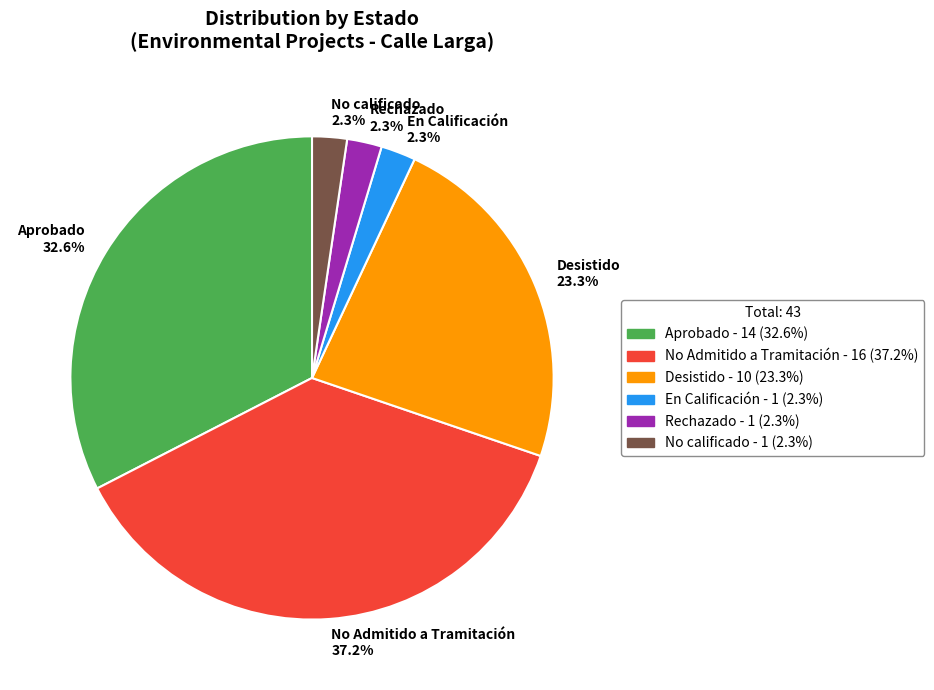

Which has a higher value, Rechazado or Aprobado?

Aprobado